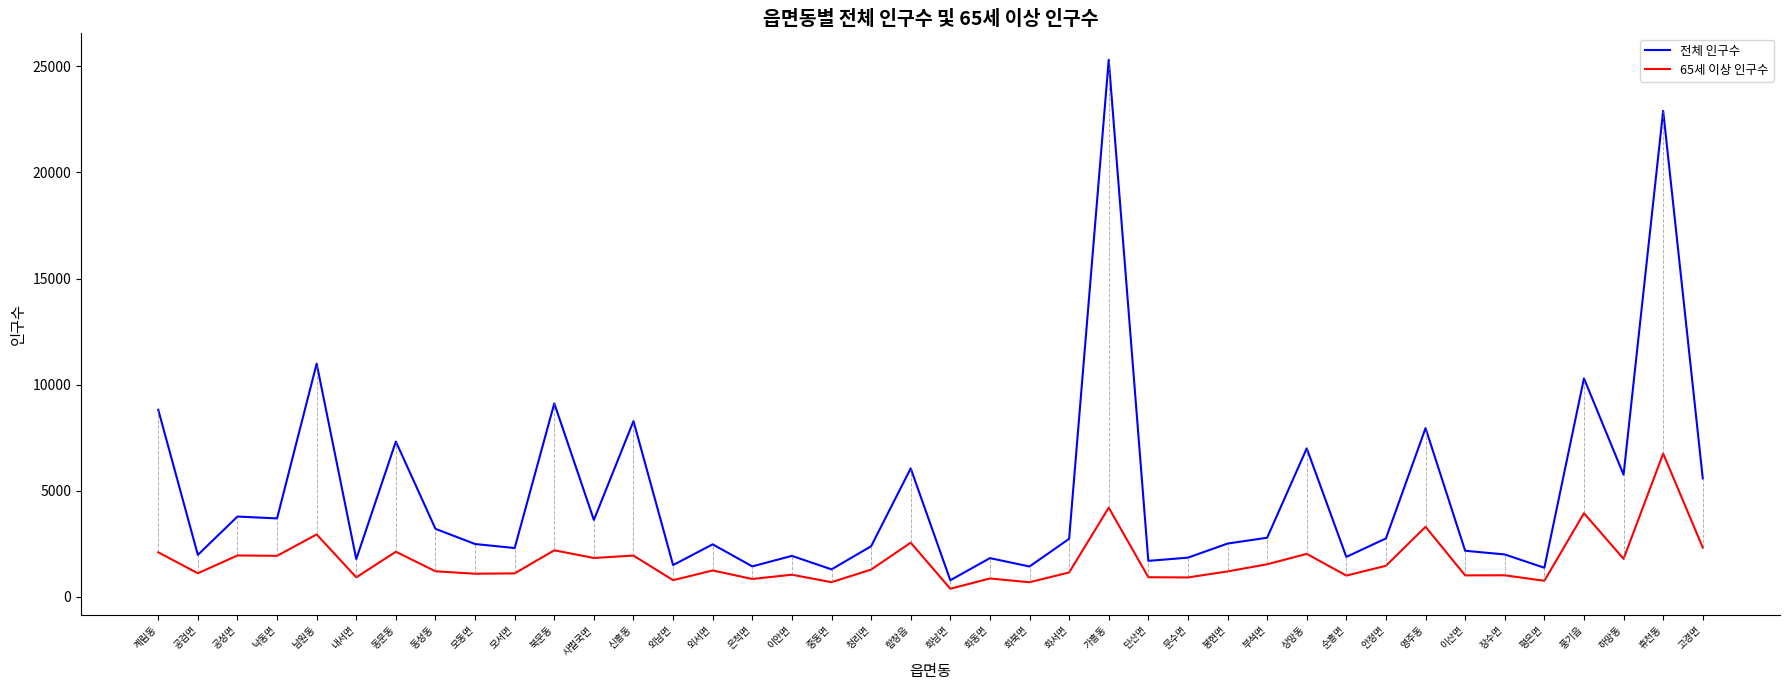

True or false: 65세 이상 인구수 and 전체 인구수 intersect in this chart.

False